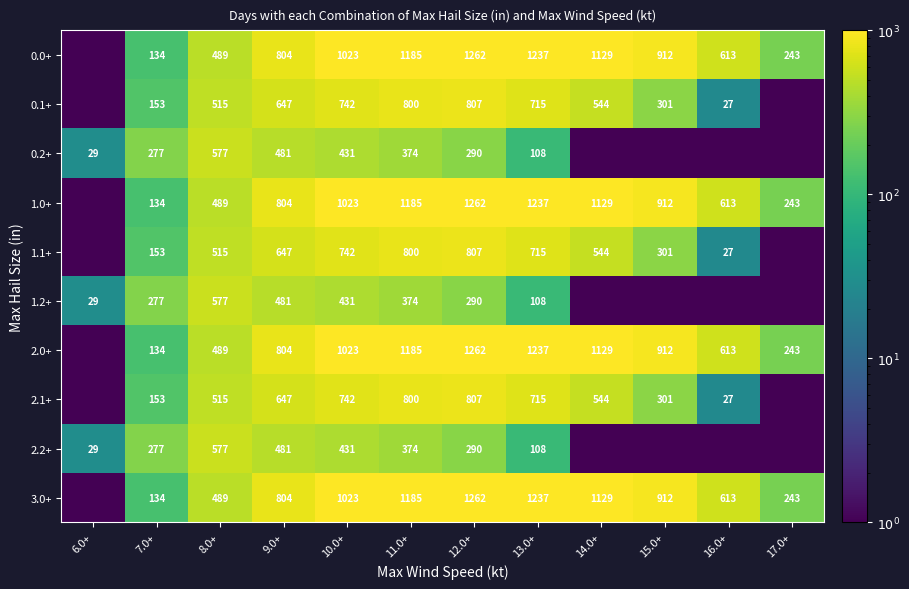

What is the spread (max minus min) of values at 9.0+?

323.0